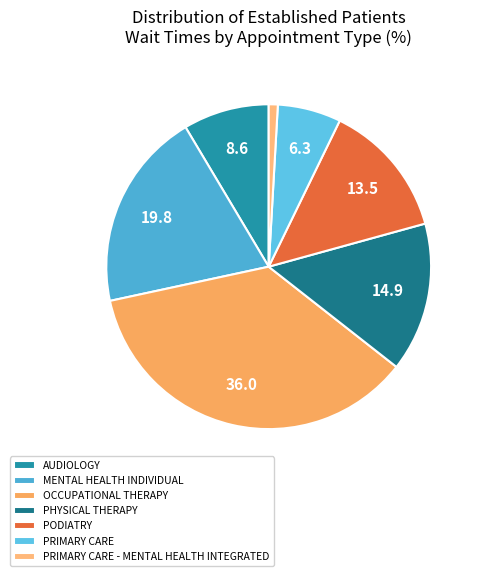

What percentage is the OCCUPATIONAL THERAPY slice, to the nearest percent?

36%